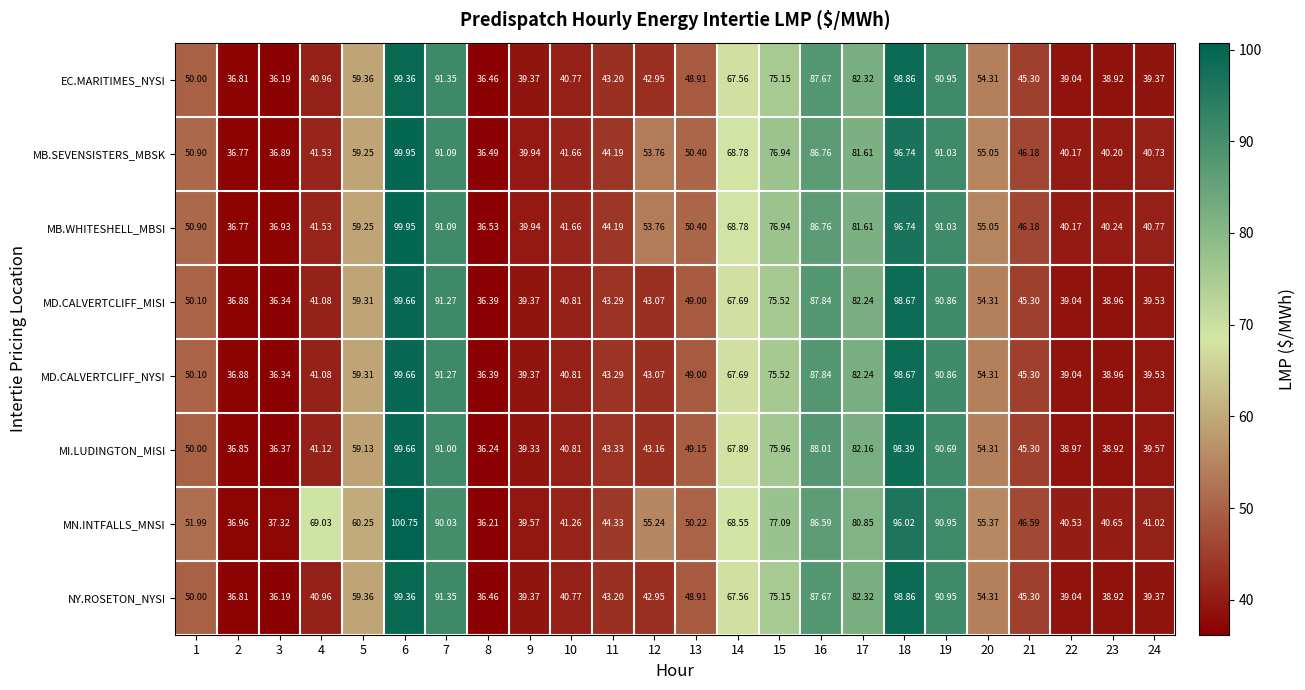

Which series has the widest spread of values?

MN.INTFALLS_MNSI